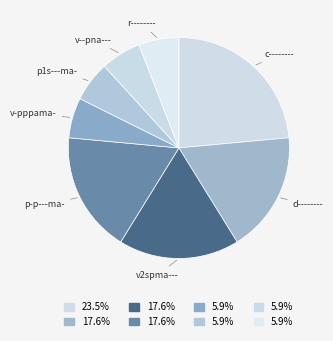

How many slices are in this pie chart?

8